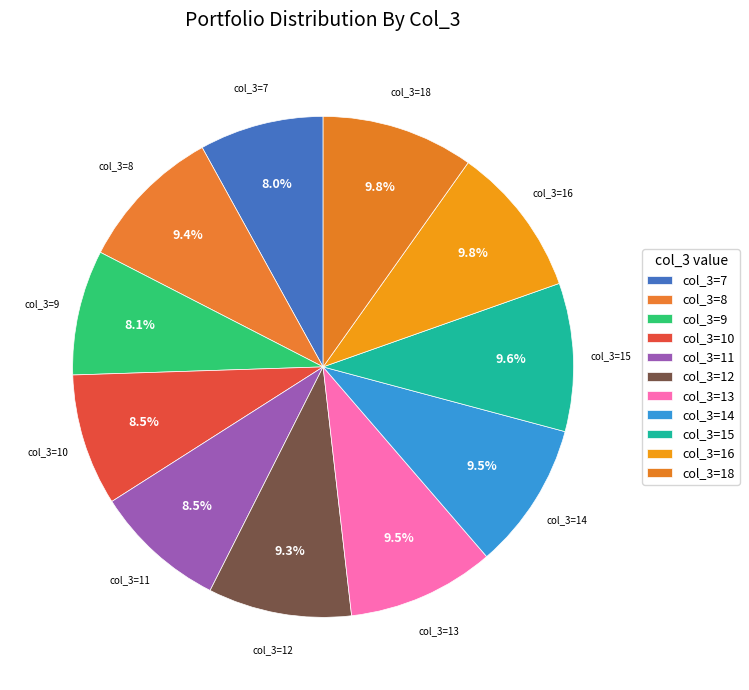

Is there any slice that represents more than half of the pie?

No